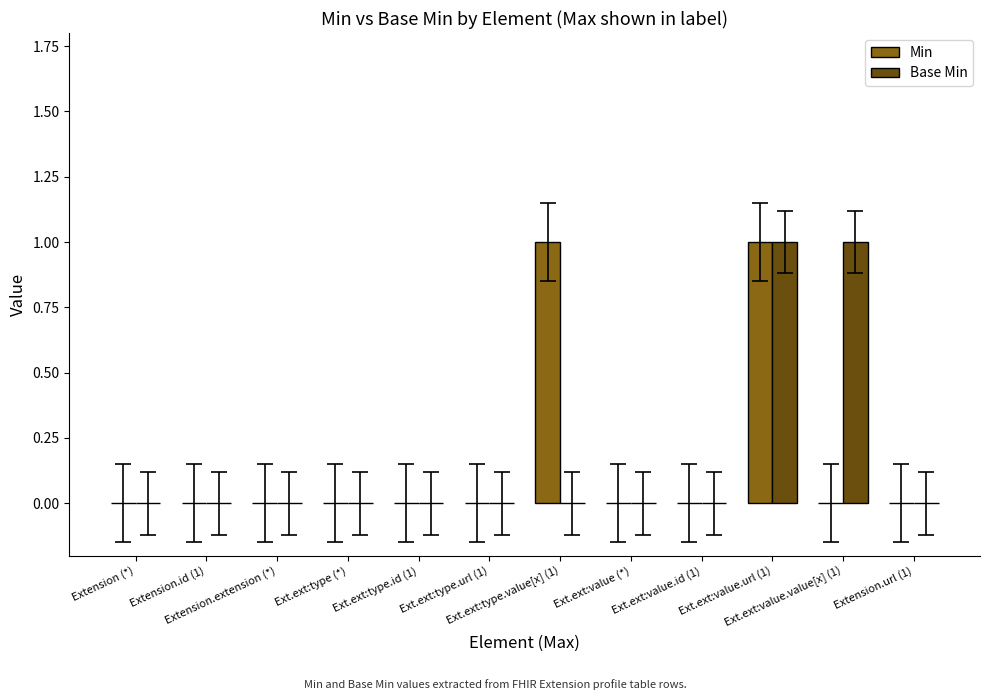

What are all the series names shown in the legend?

Min, Base Min